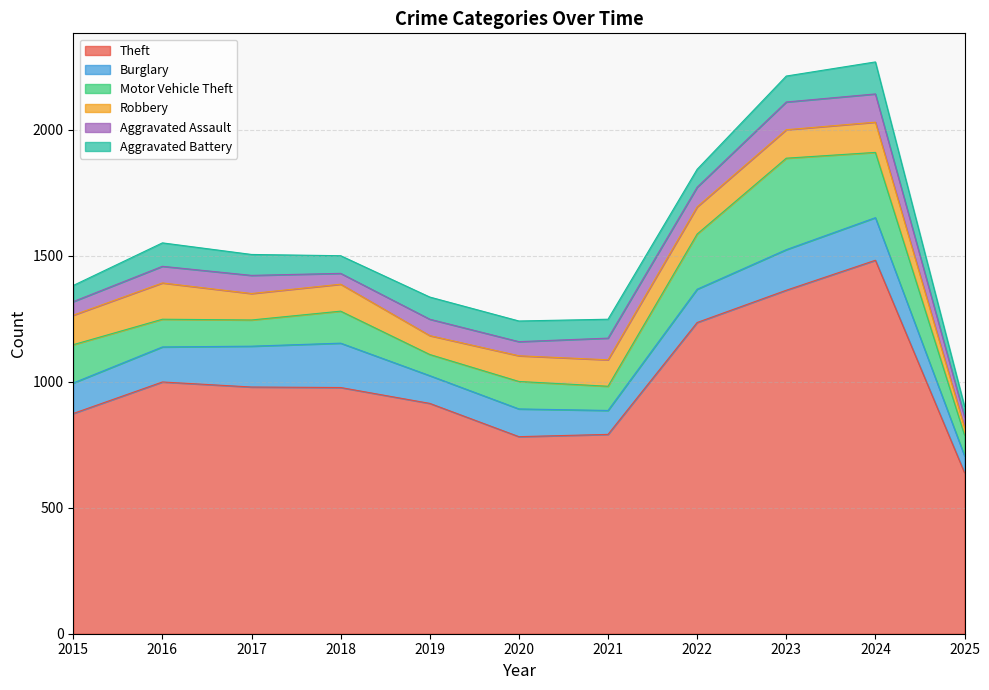

What is the spread (max minus min) of values at 2024?

1370